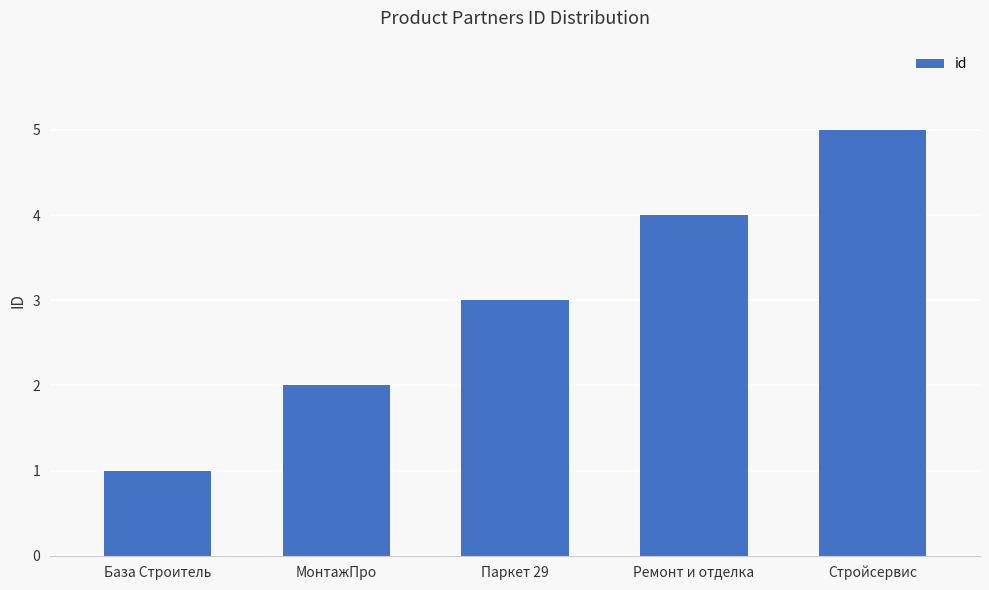

Does the chart contain stacked bars?

No